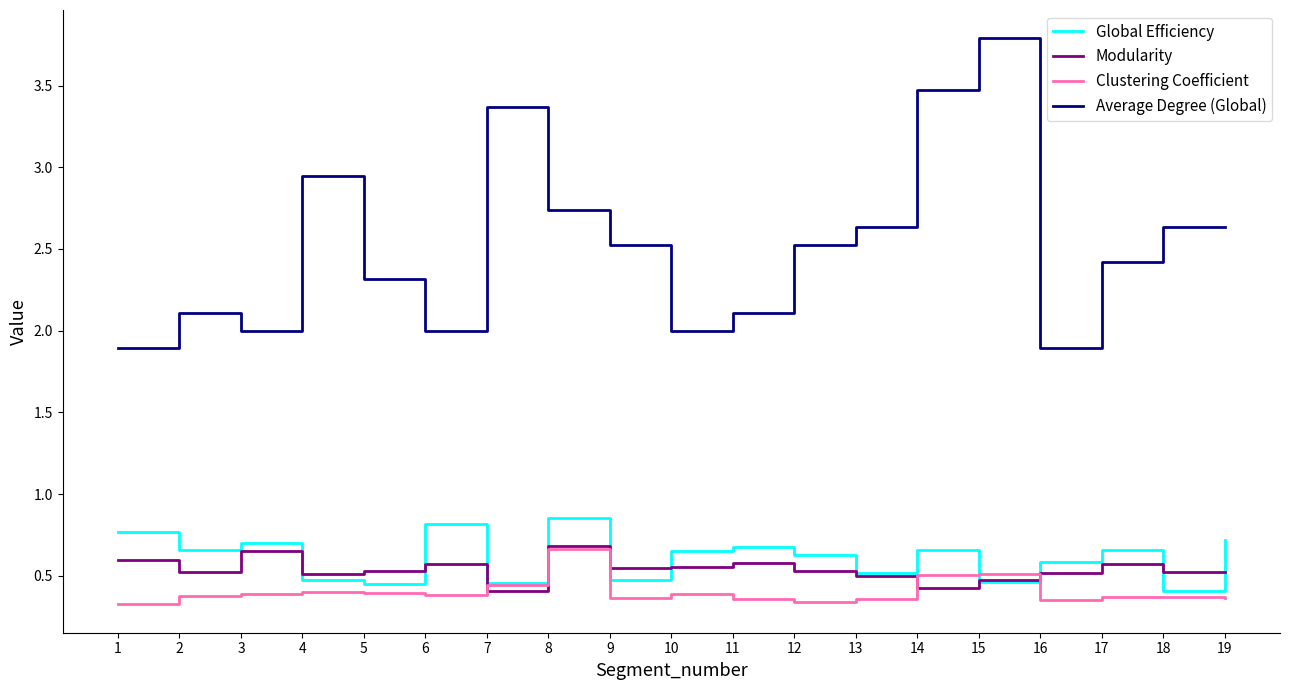

True or false: Average Degree (Global) and Global Efficiency intersect in this chart.

False